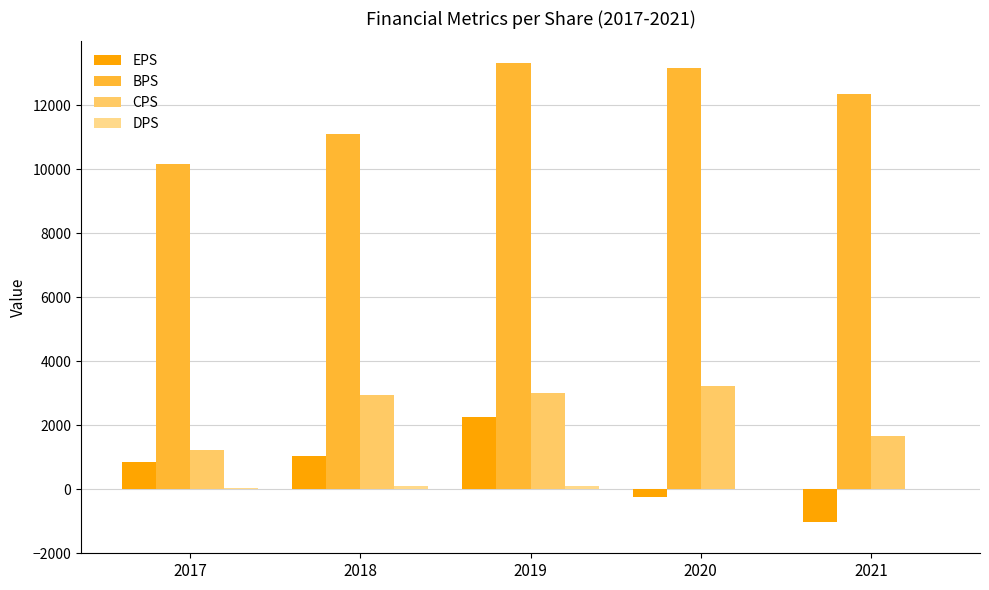

Which label corresponds to the smallest value in the chart?

2021